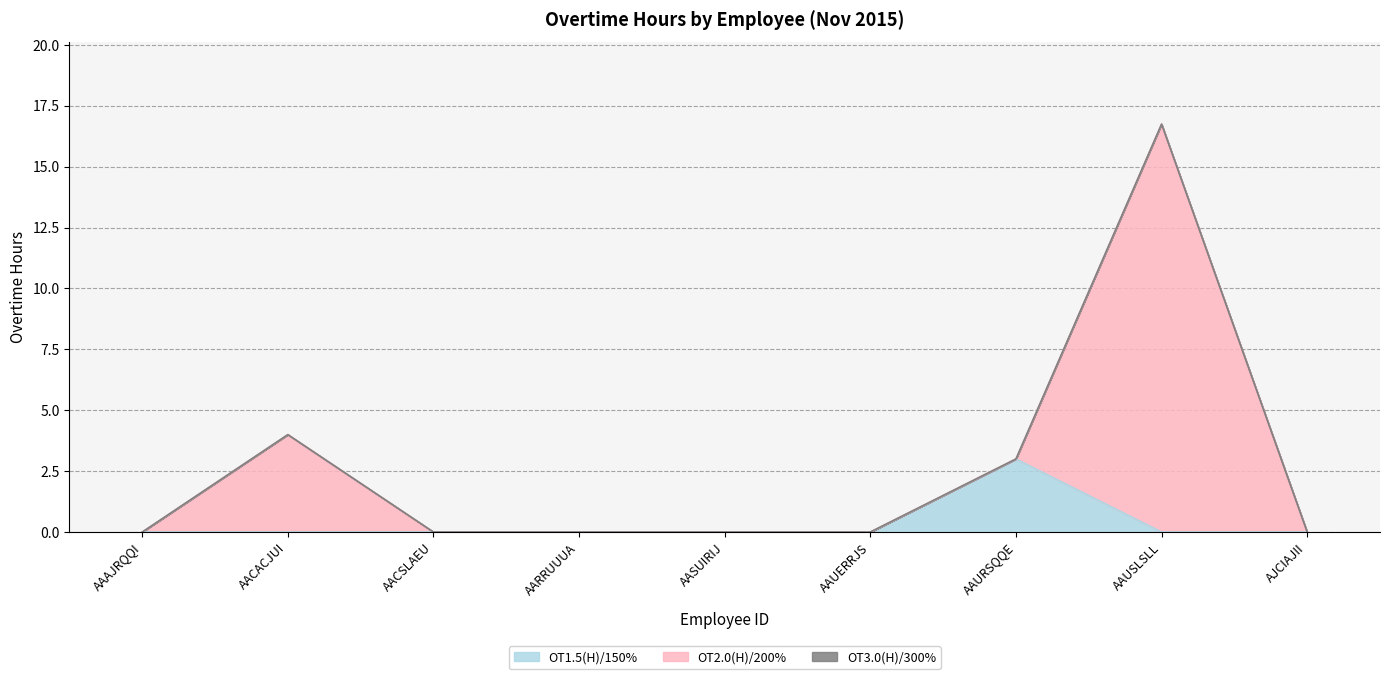

Between AJCIAJII and AAAJRQQI, which is larger?

AJCIAJII